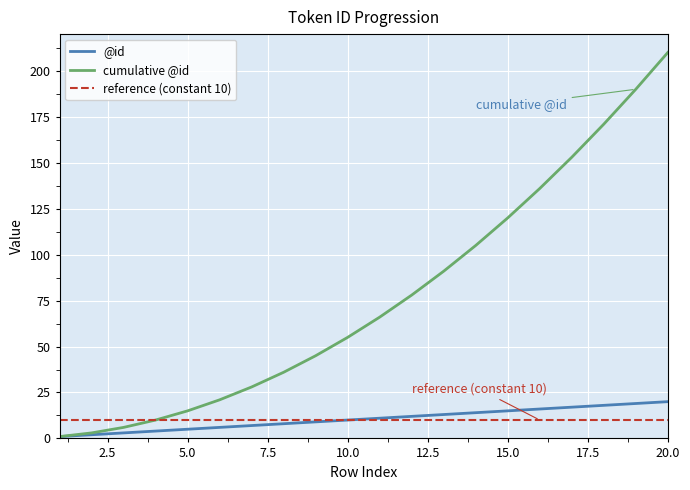

List the series in order of their peak value, highest first.

cumulative @id, @id, reference (constant 10)